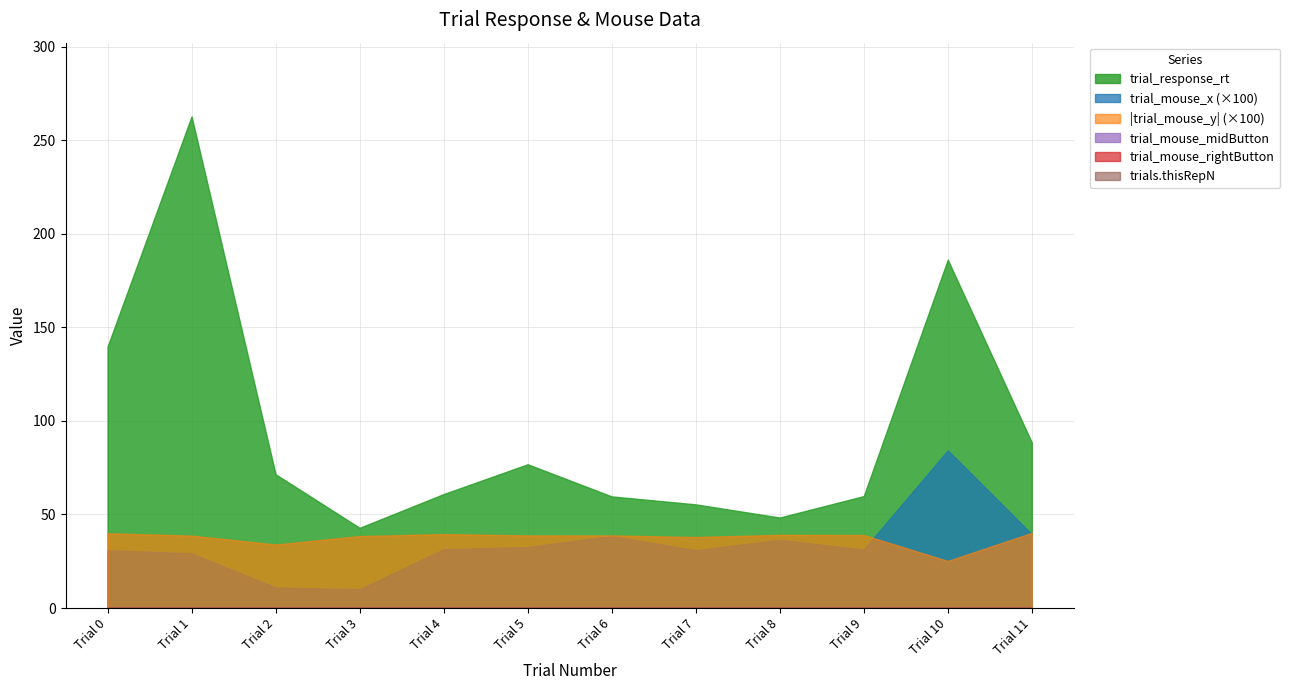

How many lines are shown in the chart?

6